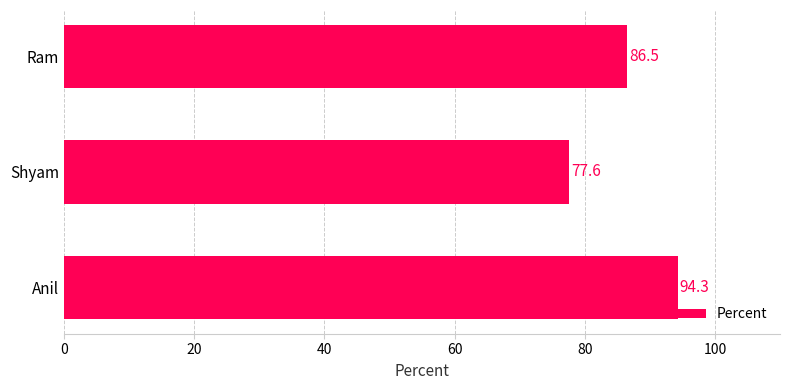

Which label corresponds to the smallest value in the chart?

Shyam